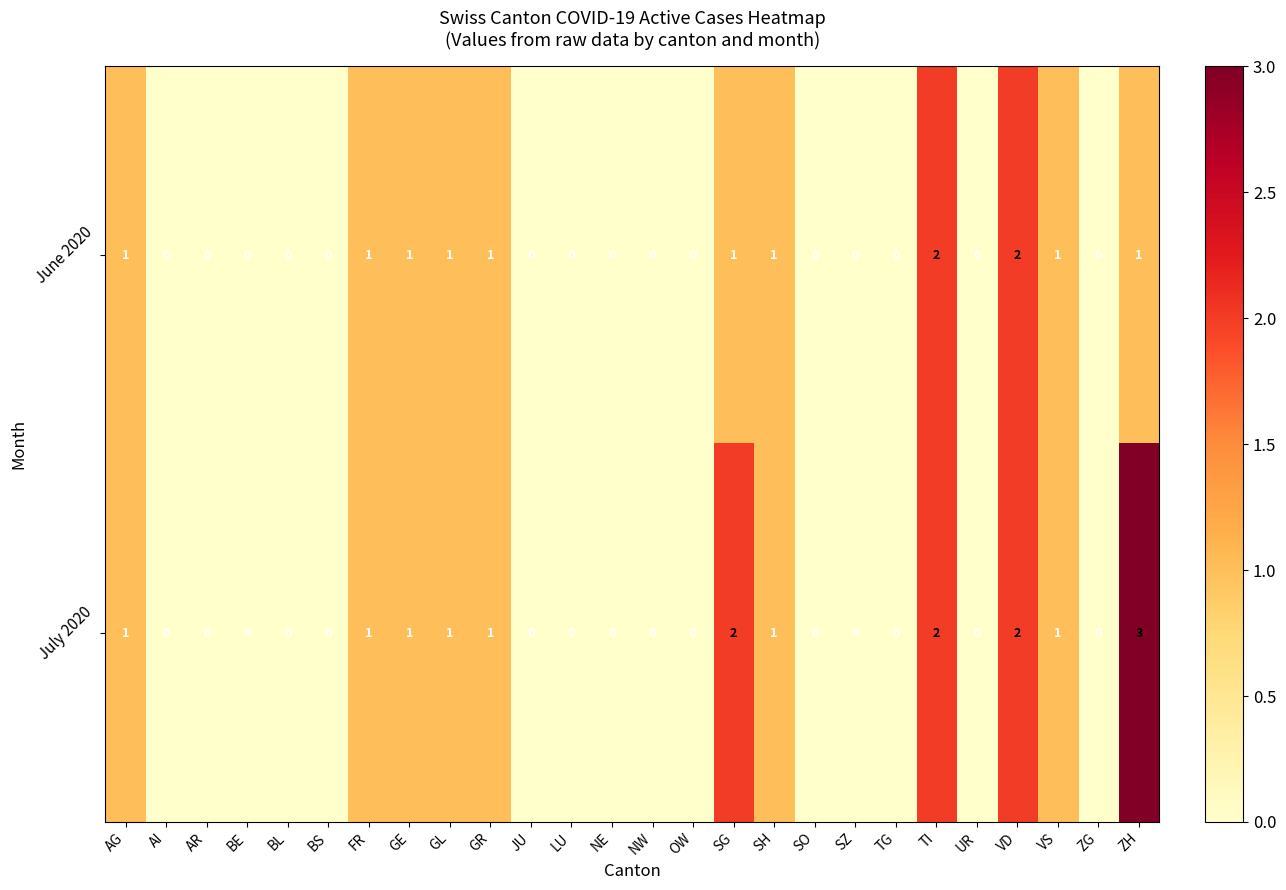

What is the highest value of the July 2020 series?

3